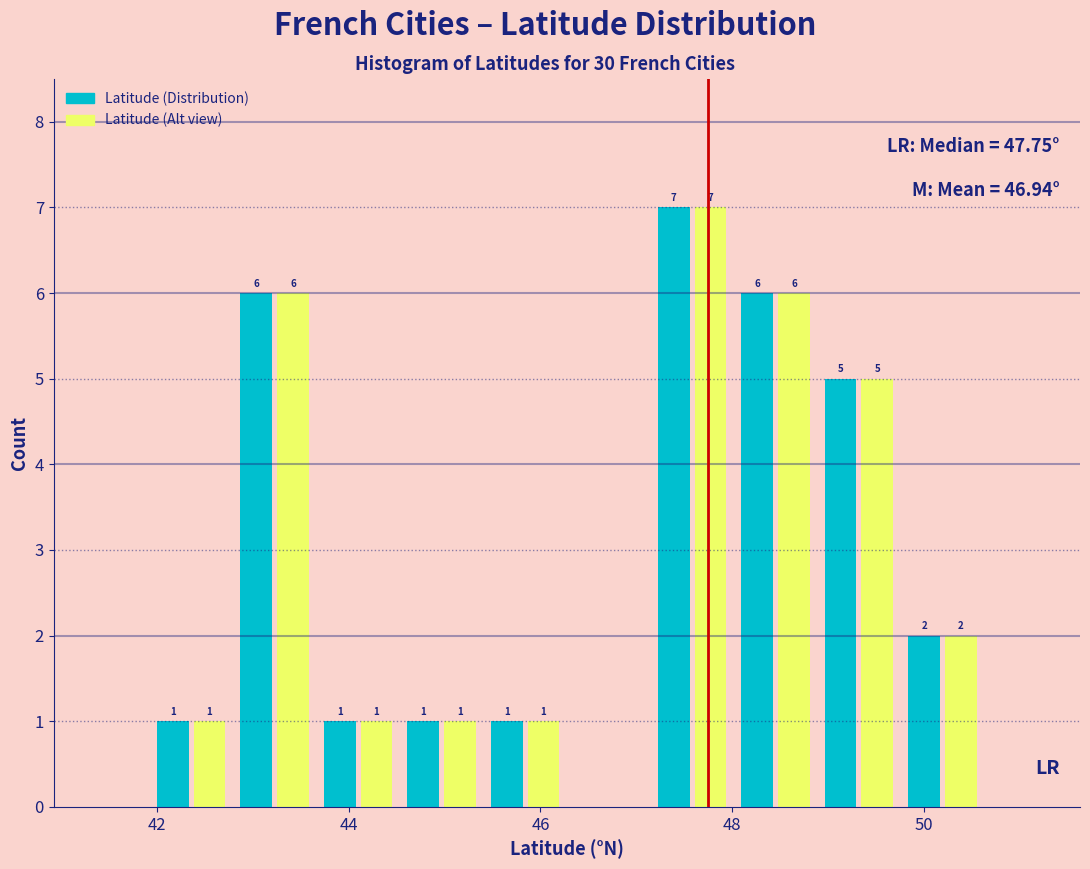

In the Latitude (Distribution) series, which range on the x-axis has the tallest bar?

47.2 to 48.0